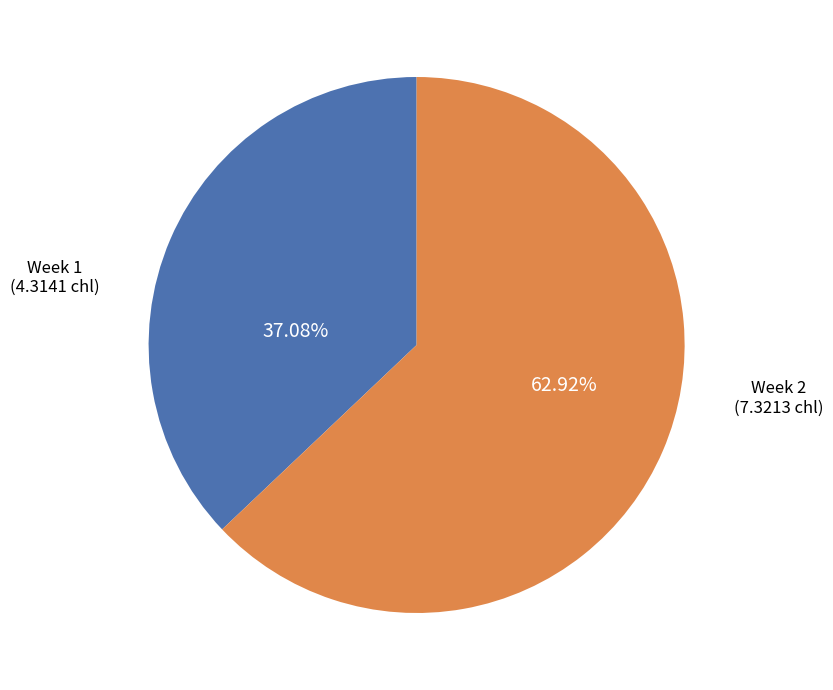

Rank the categories by value from highest to lowest.

Week 2, Week 1